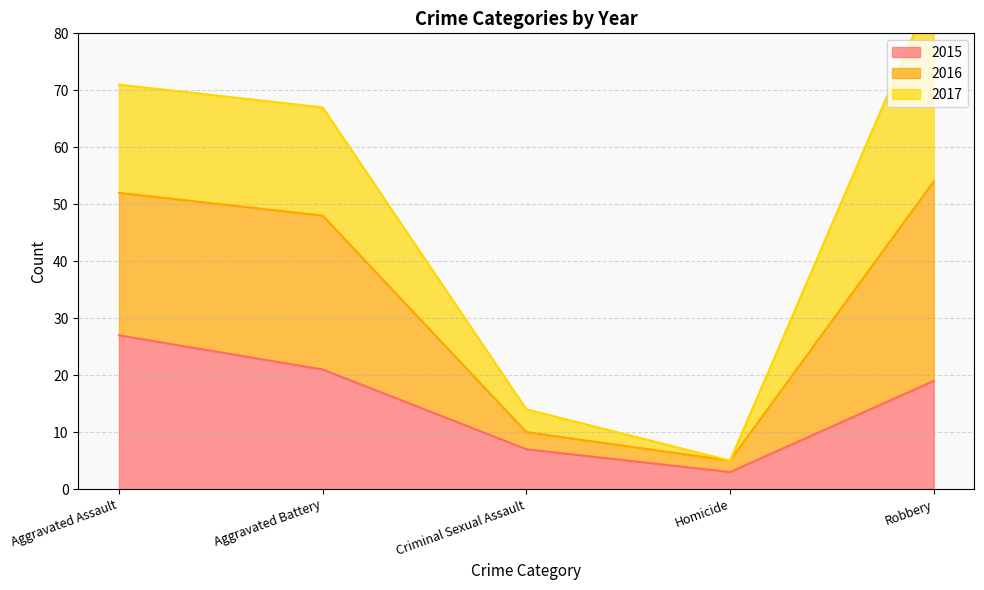

Where does the 2015 series first go above 19?

Aggravated Assault